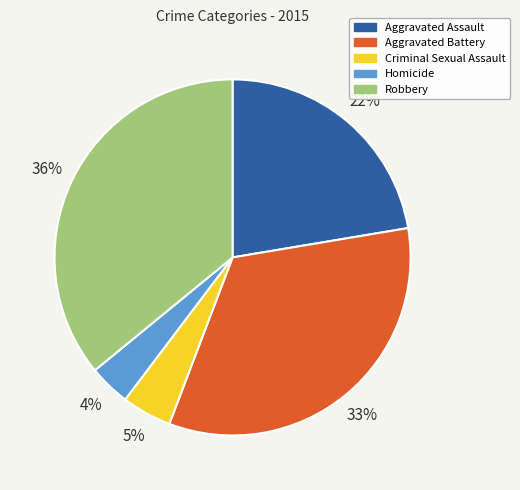

Which slice is the smallest?

Homicide